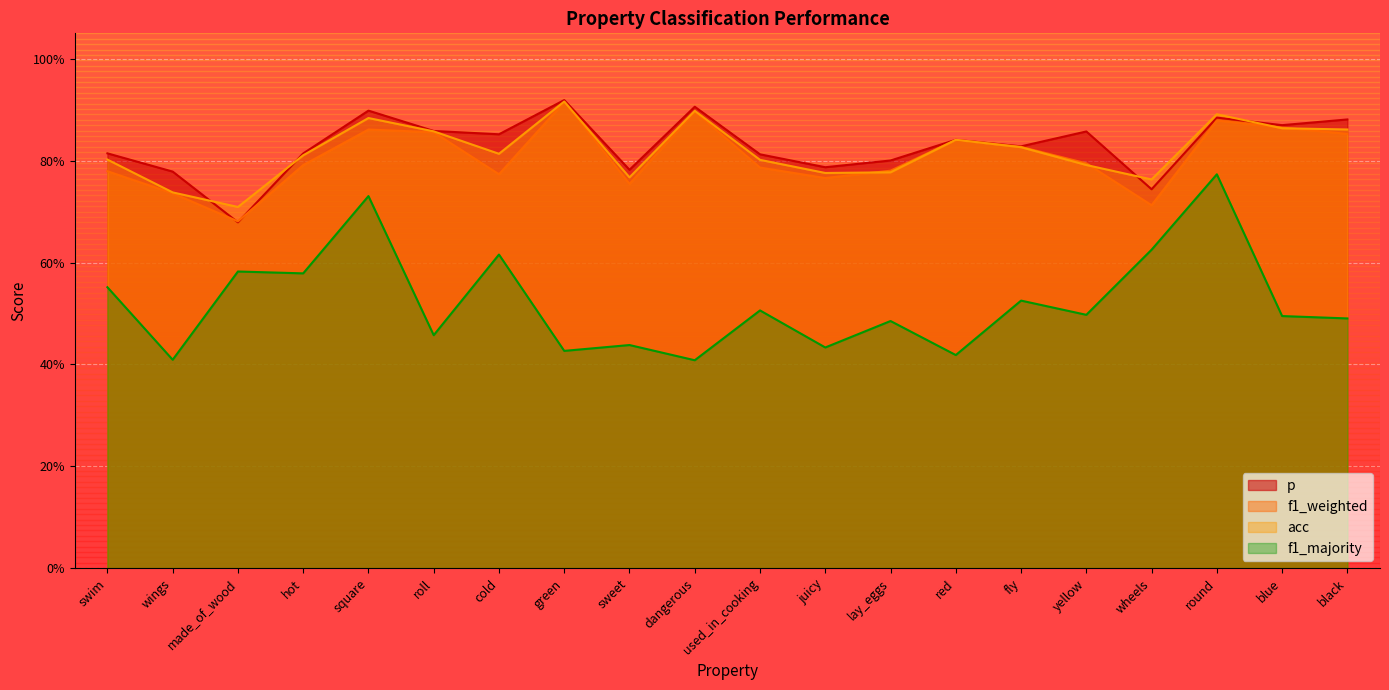

True or false: f1_weighted and acc intersect in this chart.

True